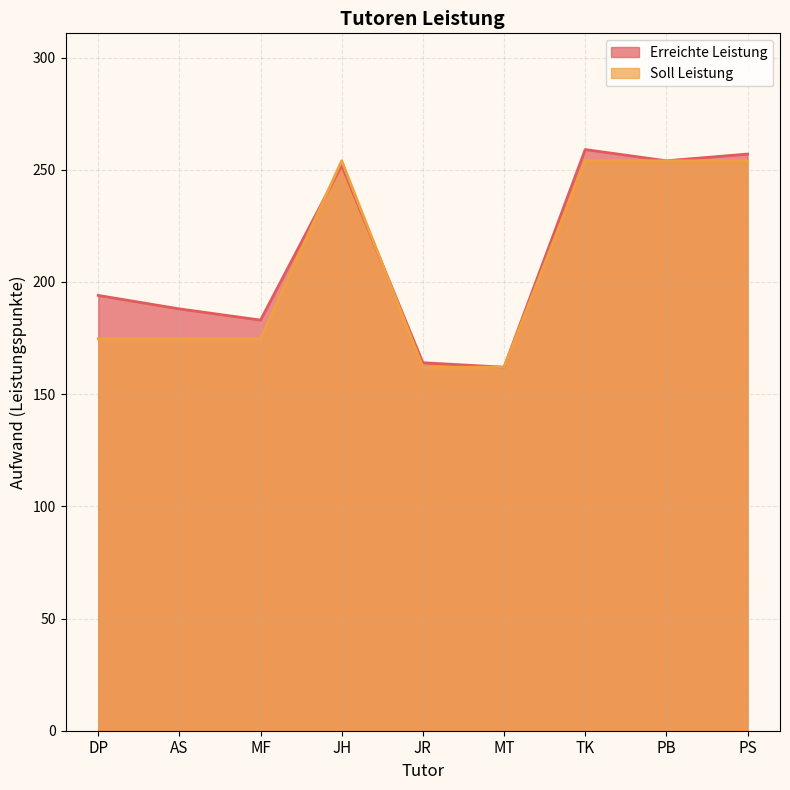

Reading left to right, list all the values displayed in this chart.

Erreichte Leistung: 194.0	188.0	183.0	252.0	164.0	162.0	259.0	254.0	257.0
Soll Leistung: 174.7	174.7	174.7	254.0	162.0	162.0	254.0	254.0	254.0